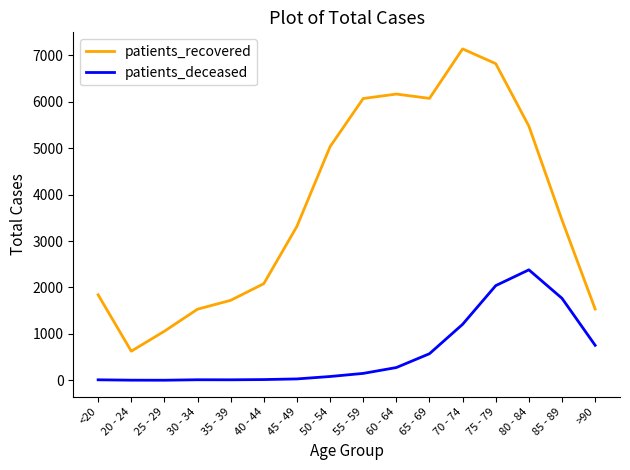

True or false: patients_deceased and patients_recovered intersect in this chart.

False